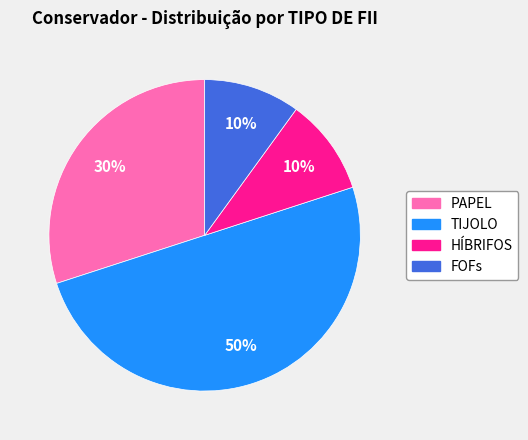

Does FOFs account for over 50% of the chart?

No